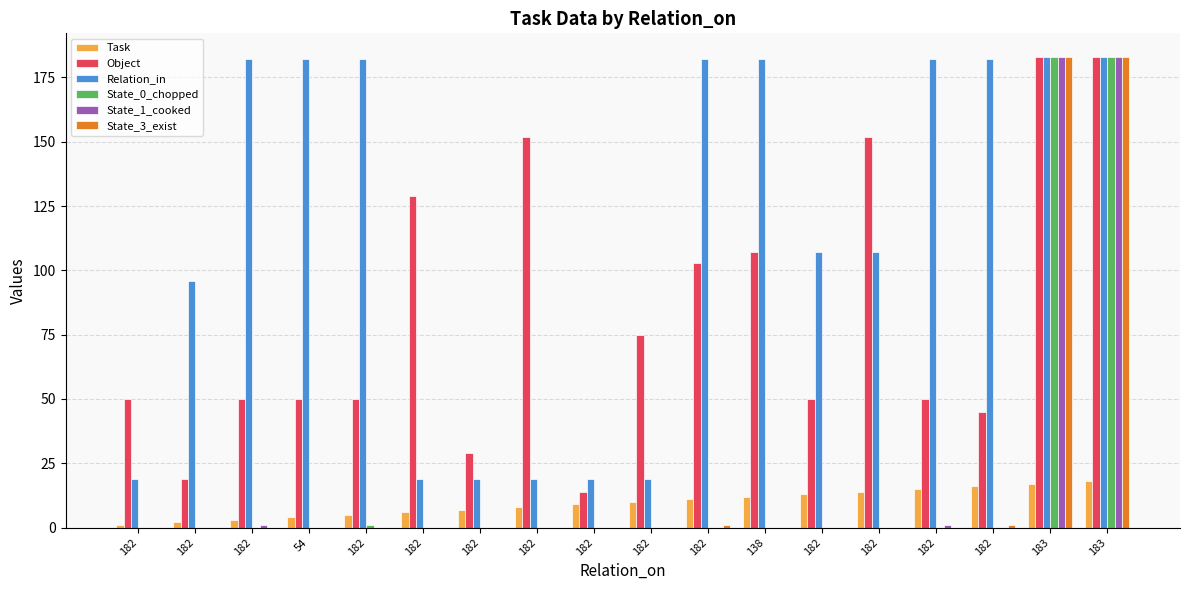

How many distinct data groups are displayed?

6